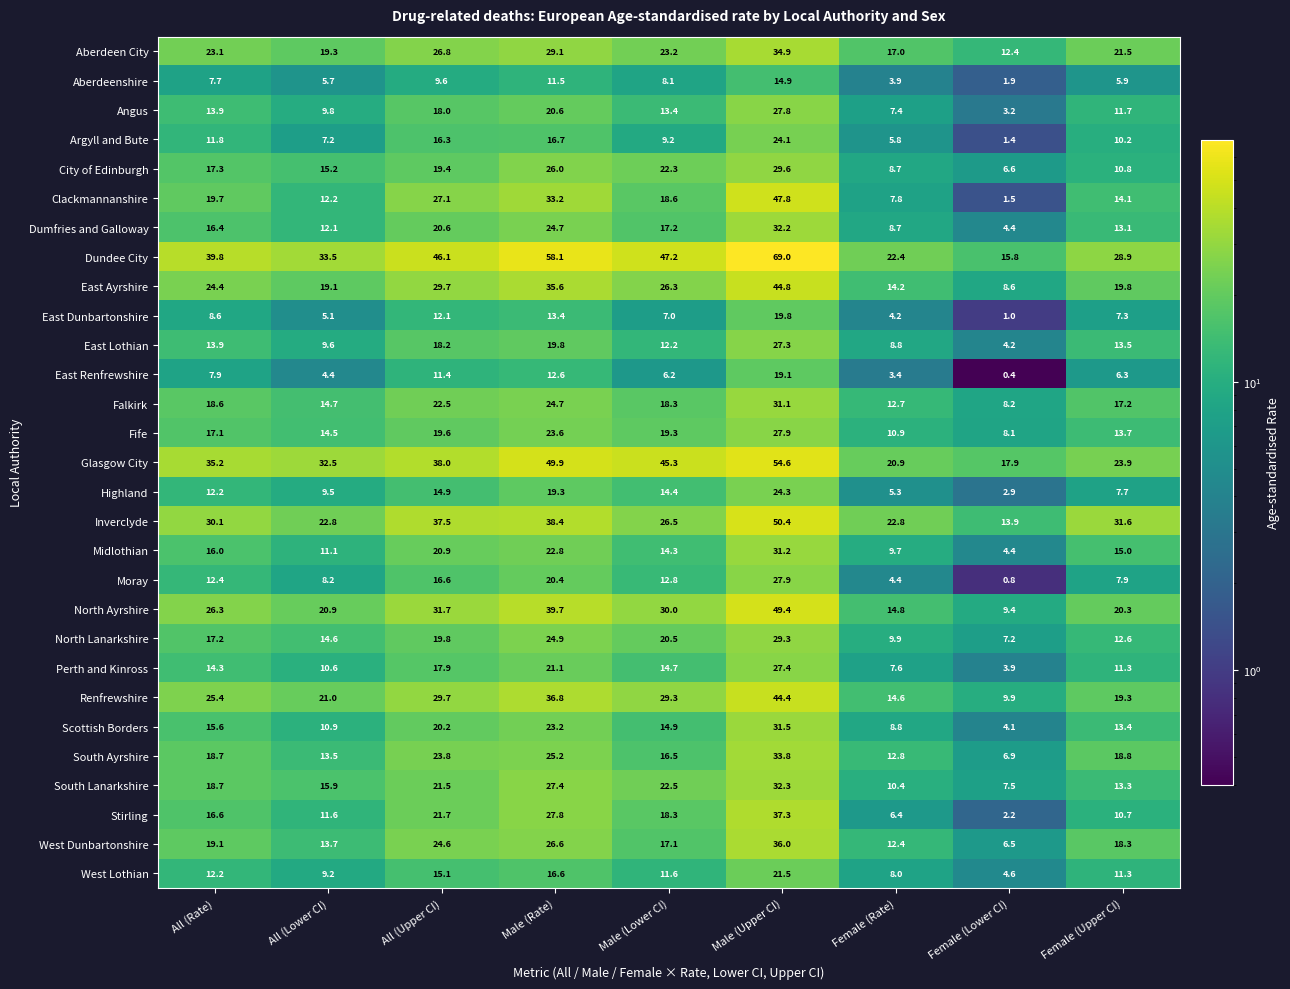

What is the sum of all Perth and Kinross values?

128.8